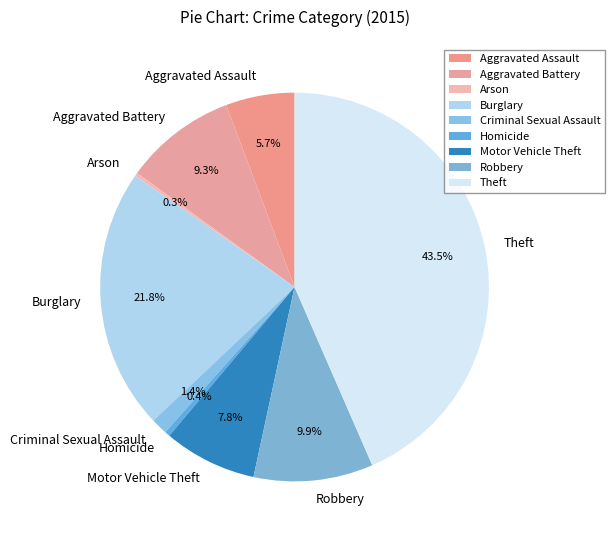

What is the ratio of the value at Motor Vehicle Theft to the value at Homicide?

17.5